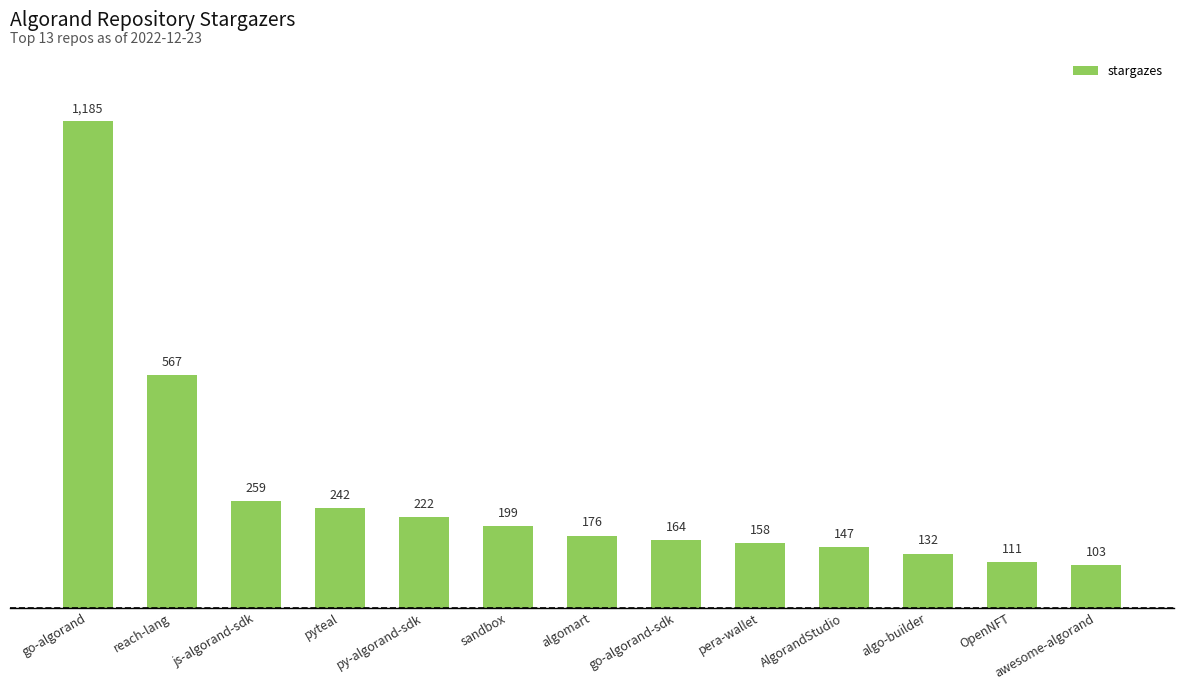

Approximately how many times larger is the value at algomart compared to py-algorand-sdk?

0.8